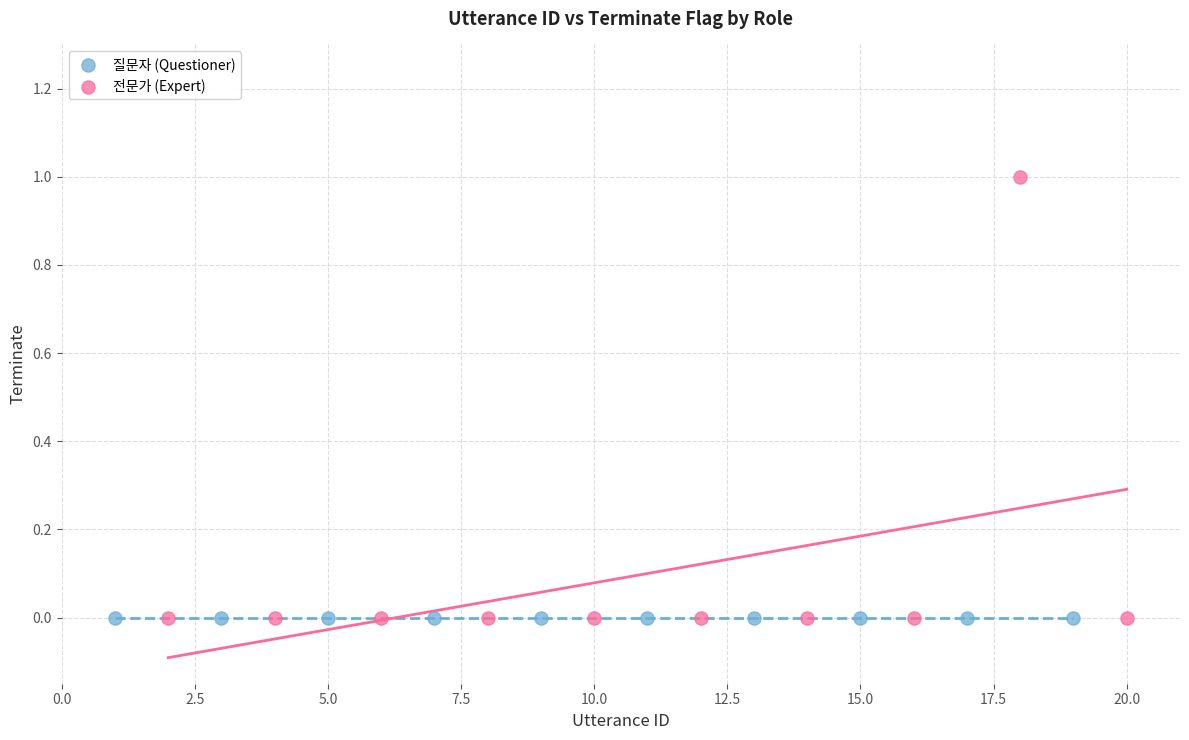

Which series contains the highest Y value?

전문가 (Expert)